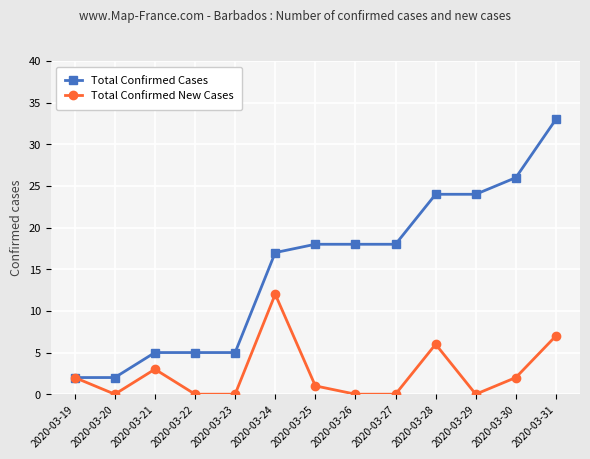

Reading left to right, what are all the values shown in this chart?

Total Confirmed Cases: 2020-03-19=2	2020-03-20=2	2020-03-21=5	2020-03-22=5	2020-03-23=5	2020-03-24=17	2020-03-25=18	2020-03-26=18	2020-03-27=18	2020-03-28=24	2020-03-29=24	2020-03-30=26	2020-03-31=33
Total Confirmed New Cases: 2020-03-19=2	2020-03-20=0	2020-03-21=3	2020-03-22=0	2020-03-23=0	2020-03-24=12	2020-03-25=1	2020-03-26=0	2020-03-27=0	2020-03-28=6	2020-03-29=0	2020-03-30=2	2020-03-31=7